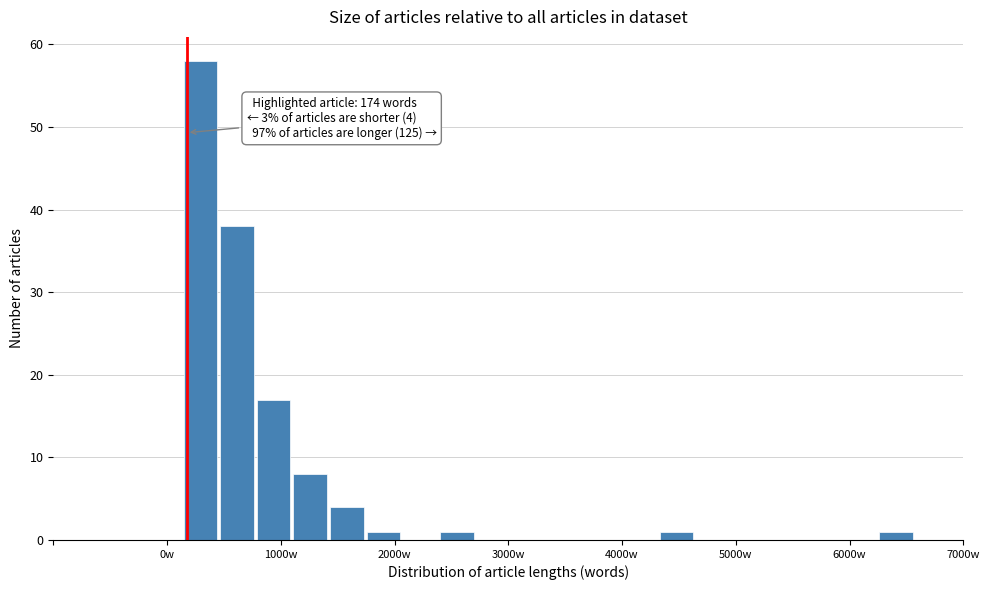

Read against the x-axis, roughly where is the centre of the tallest bar?

300